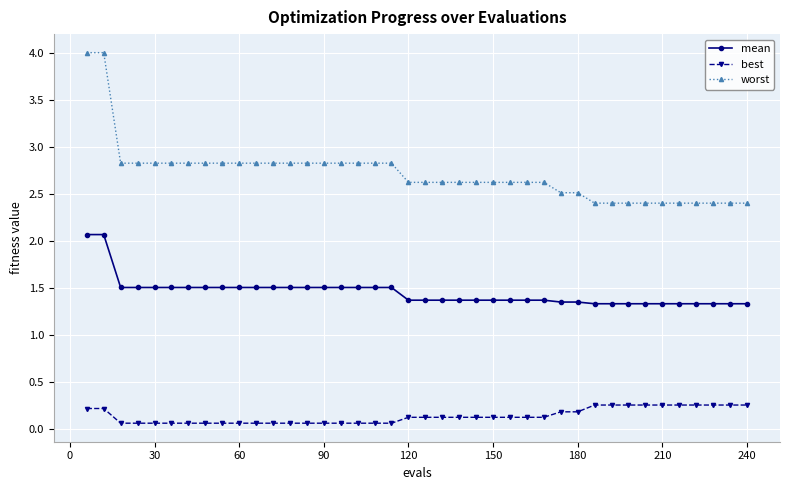

List the series in order of their overall mean, highest first.

worst, mean, best